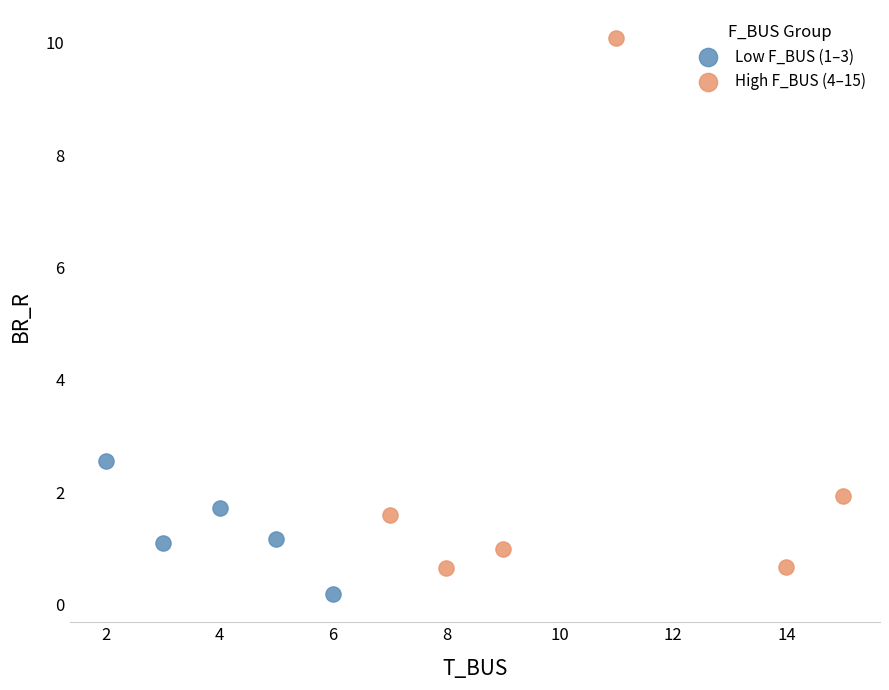

Which series has the largest Y range (max minus min)?

High F_BUS (4–15)